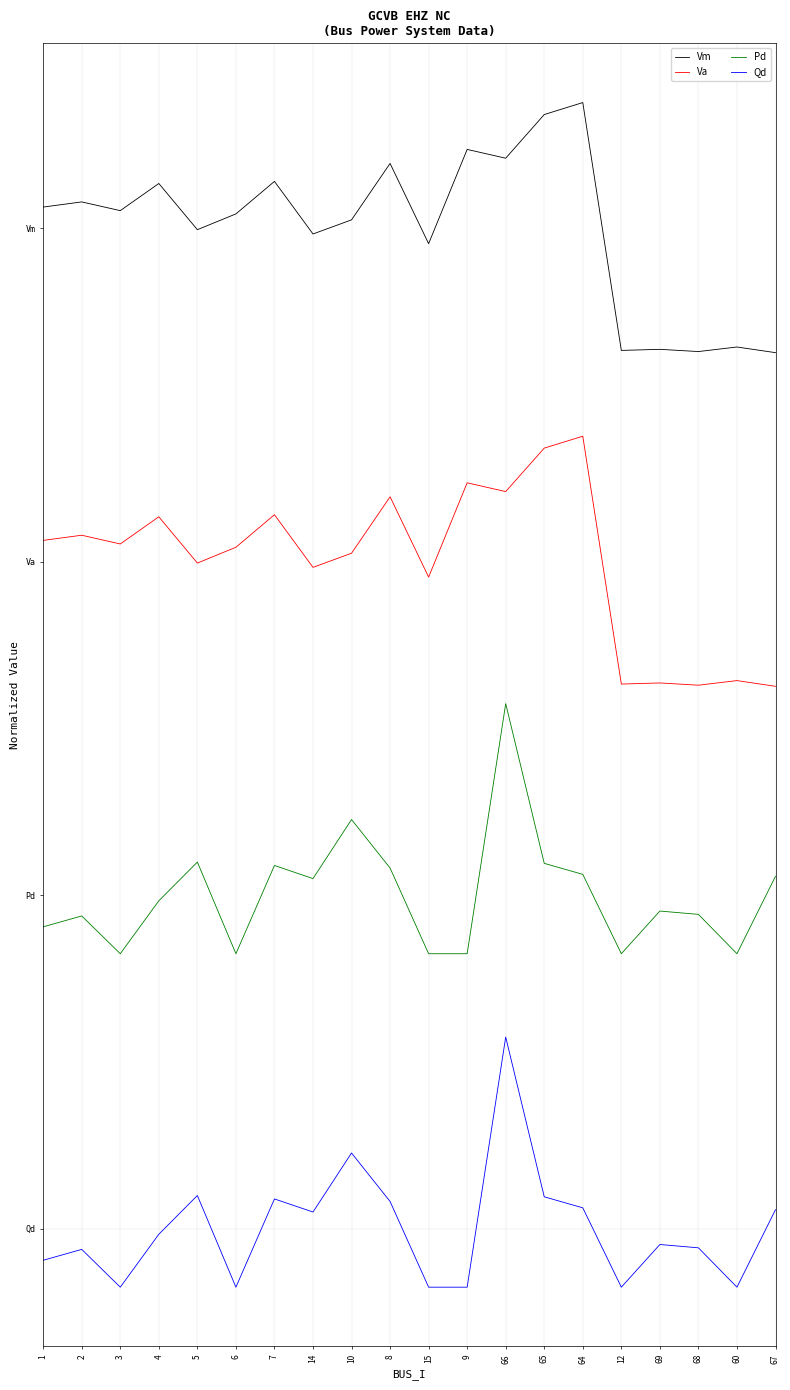

Reading left to right, transcribe all the data shown in this chart.

Vm: 1=0.2	2=0.2	3=0.2	4=0.3	5=0.2	6=0.2	7=0.3	14=0.2	10=0.2	8=0.3	15=0.2	9=0.3	66=0.3	65=0.3	64=0.3	12=0.2	69=0.2	68=0.2	60=0.2	67=0.2
Va: 1=0.2	2=0.2	3=0.2	4=0.2	5=0.2	6=0.2	7=0.2	14=0.2	10=0.2	8=0.2	15=0.2	9=0.2	66=0.2	65=0.2	64=0.2	12=0.1	69=0.1	68=0.1	60=0.1	67=0.1
Pd: 1=0.1	2=0.1	3=0.1	4=0.1	5=0.1	6=0.1	7=0.1	14=0.1	10=0.1	8=0.1	15=0.1	9=0.1	66=0.1	65=0.1	64=0.1	12=0.1	69=0.1	68=0.1	60=0.1	67=0.1
Qd: 1=-0.0	2=-0.0	3=-0.0	4=-0.0	5=0.0	6=-0.0	7=0.0	14=0.0	10=0.0	8=0.0	15=-0.0	9=-0.0	66=0.0	65=0.0	64=0.0	12=-0.0	69=-0.0	68=-0.0	60=-0.0	67=0.0